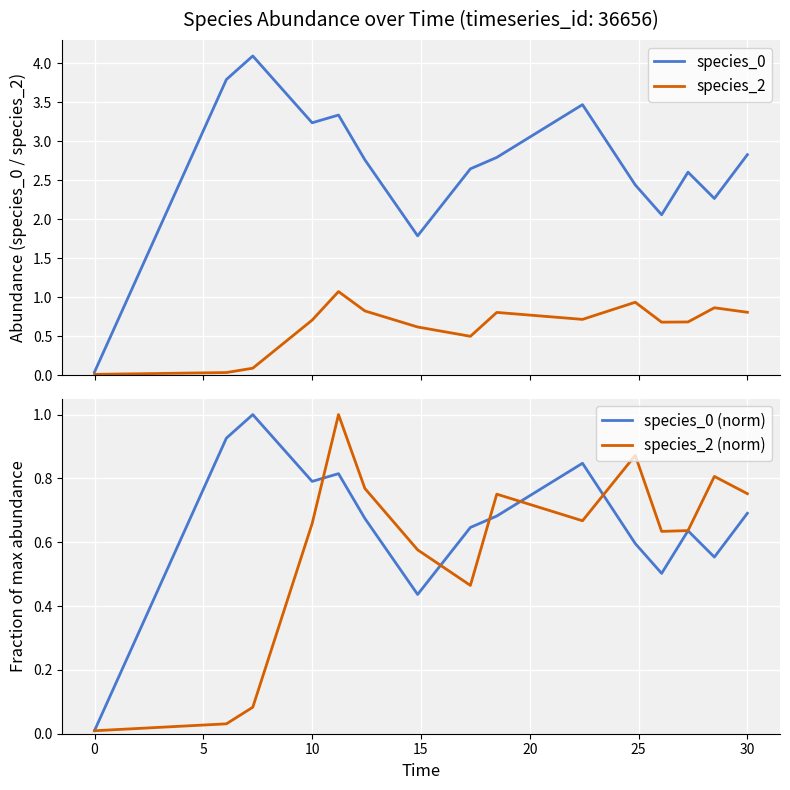

Which series has the widest spread of values?

species_0